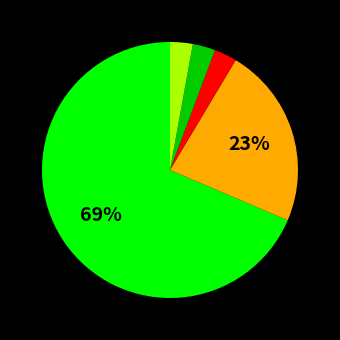

Does any single category account for the majority?

Yes